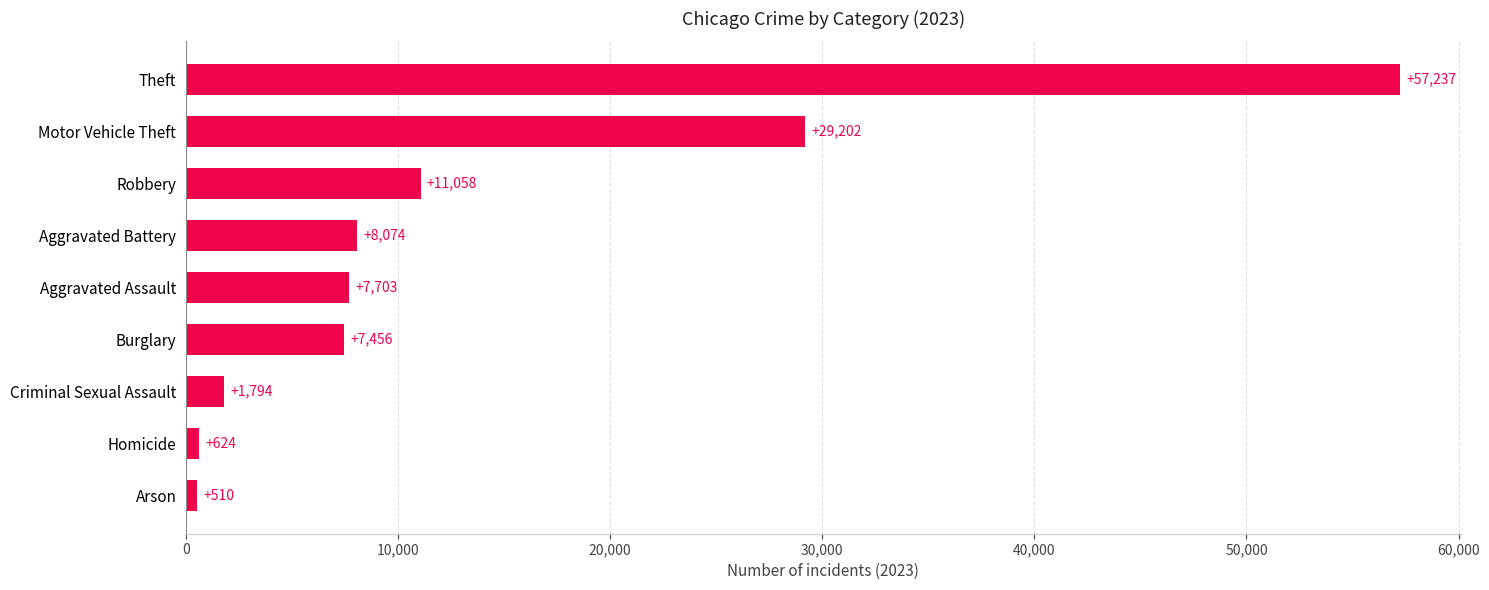

At which category does the chart reach its minimum across all series?

Arson